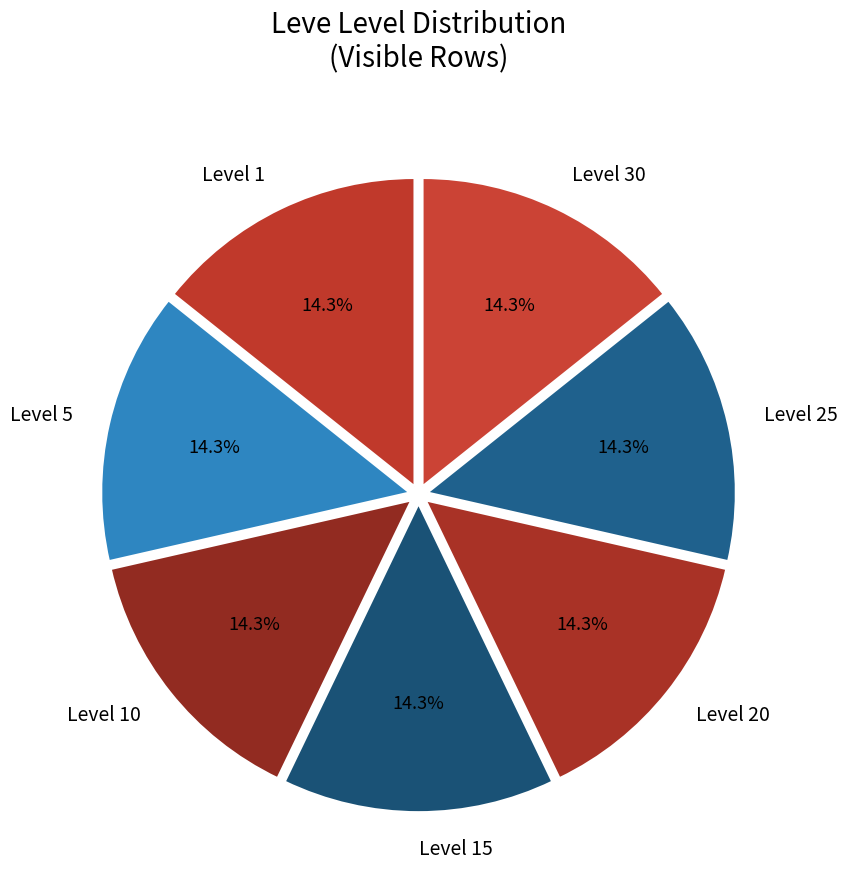

Does any single category account for the majority?

No